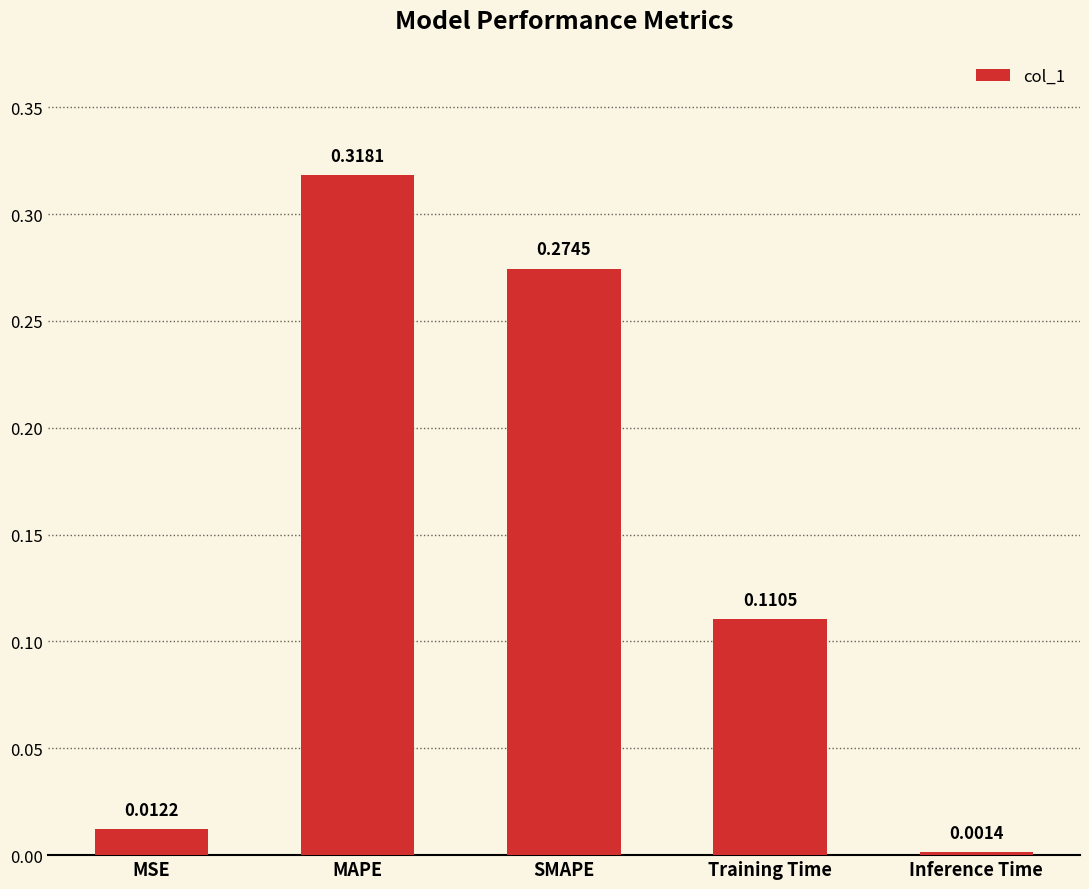

Does the chart contain any negative values?

No